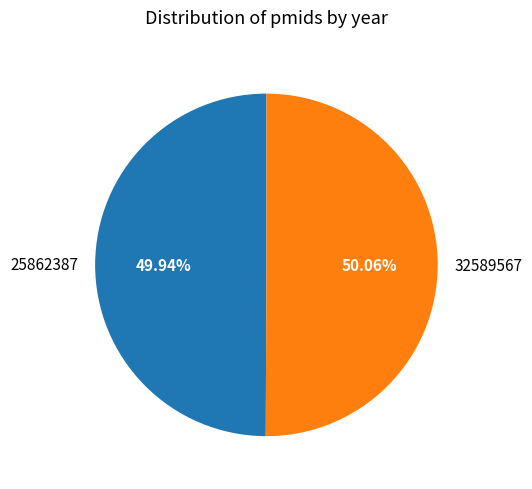

Is it true that 32589567 is 59% of the pie?

False